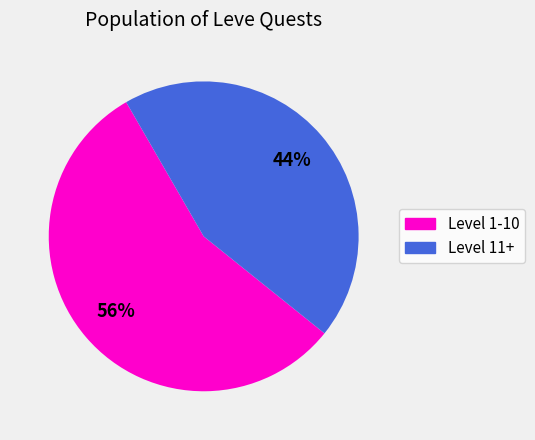

To the nearest percent, what is the average slice percentage?

50%